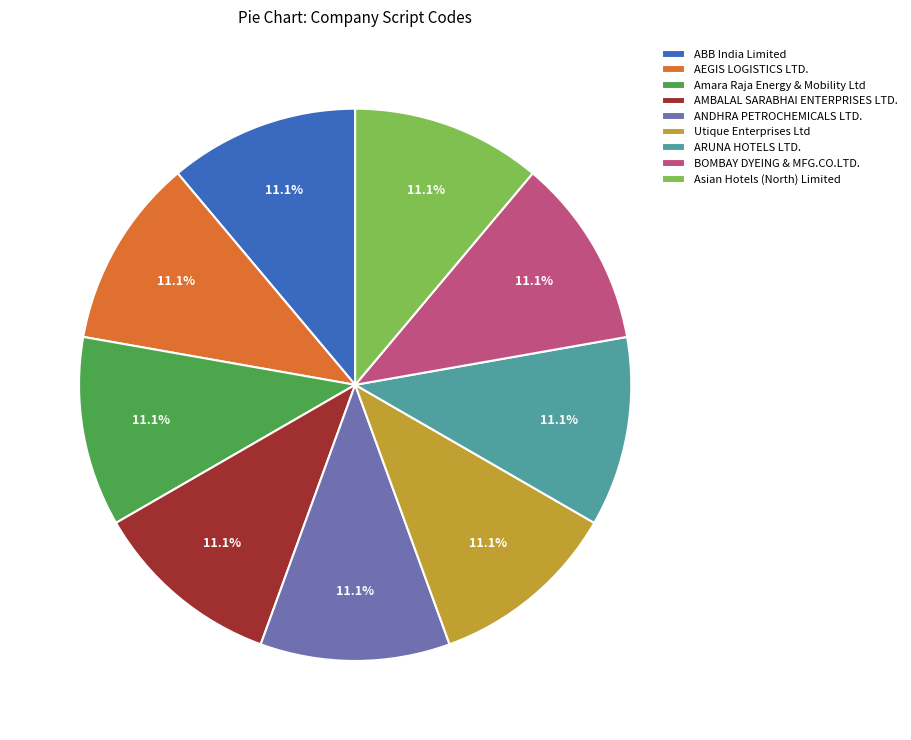

How many slices are in this pie chart?

9